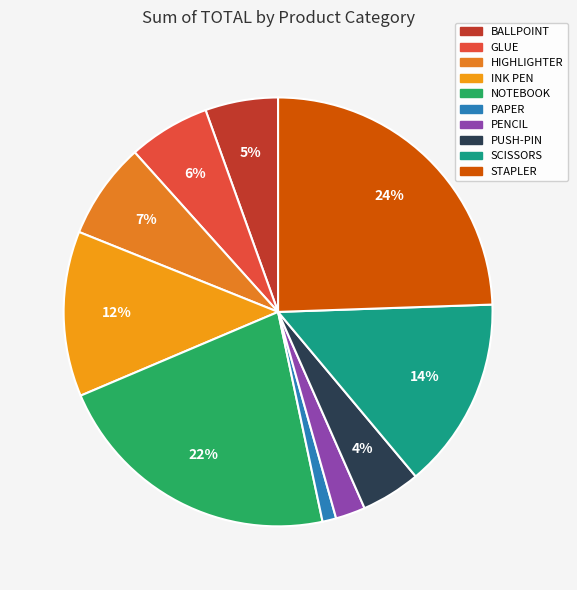

Count the number of slices in the pie.

10